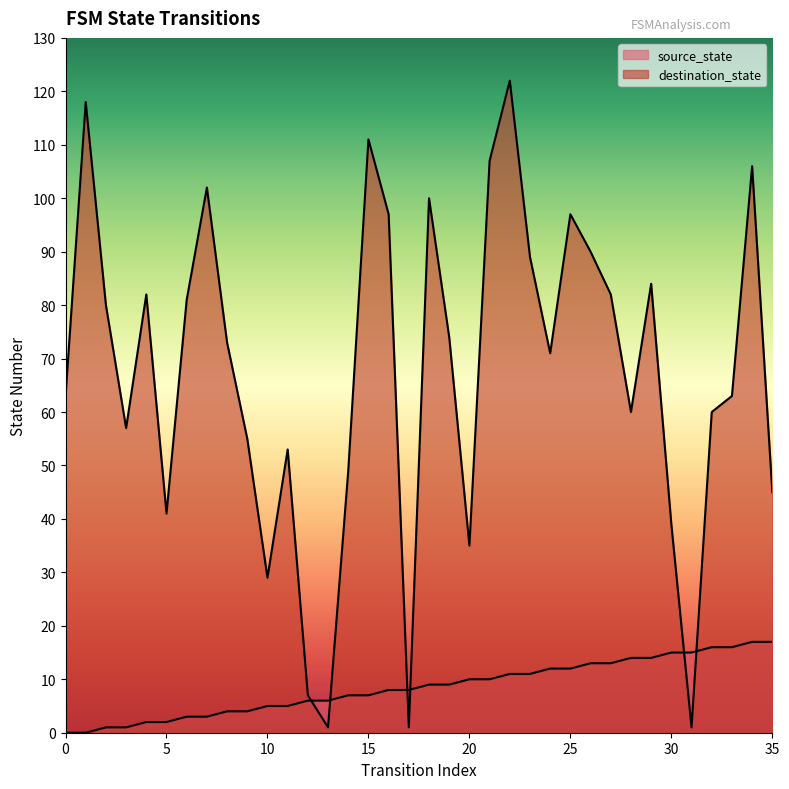

What is the total value across all series at 13?

7